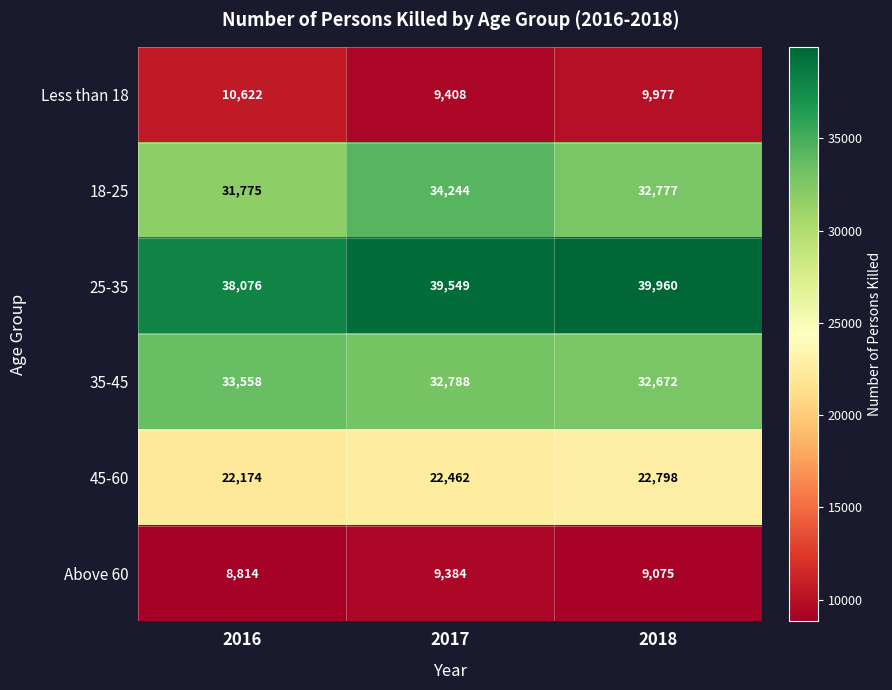

Rank the series at 2018 from lowest to highest value.

Above 60, Less than 18, 45-60, 35-45, 18-25, 25-35